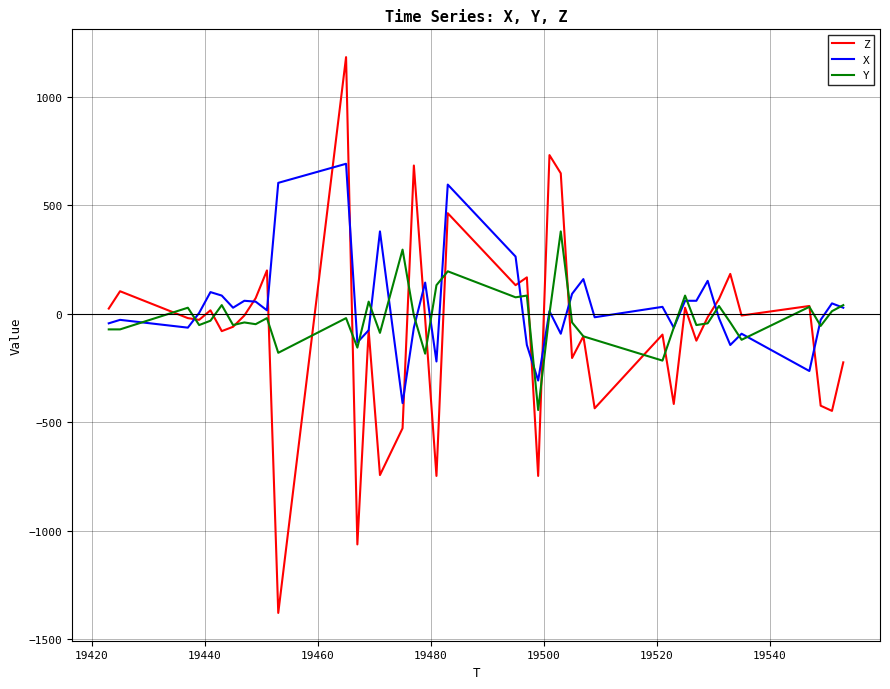

Which series has the widest spread of values?

Z